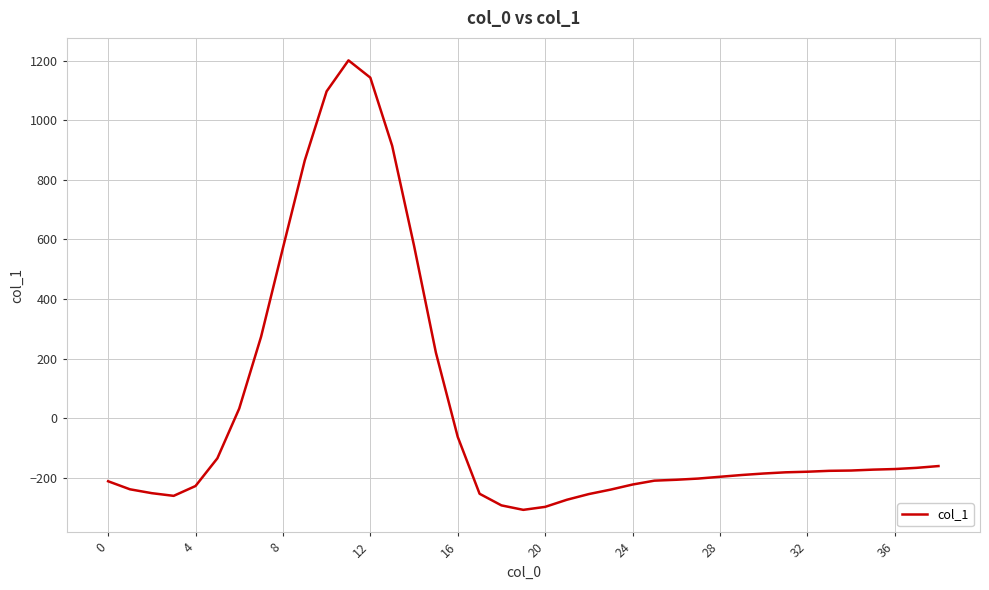

What is the greatest value displayed?

1201